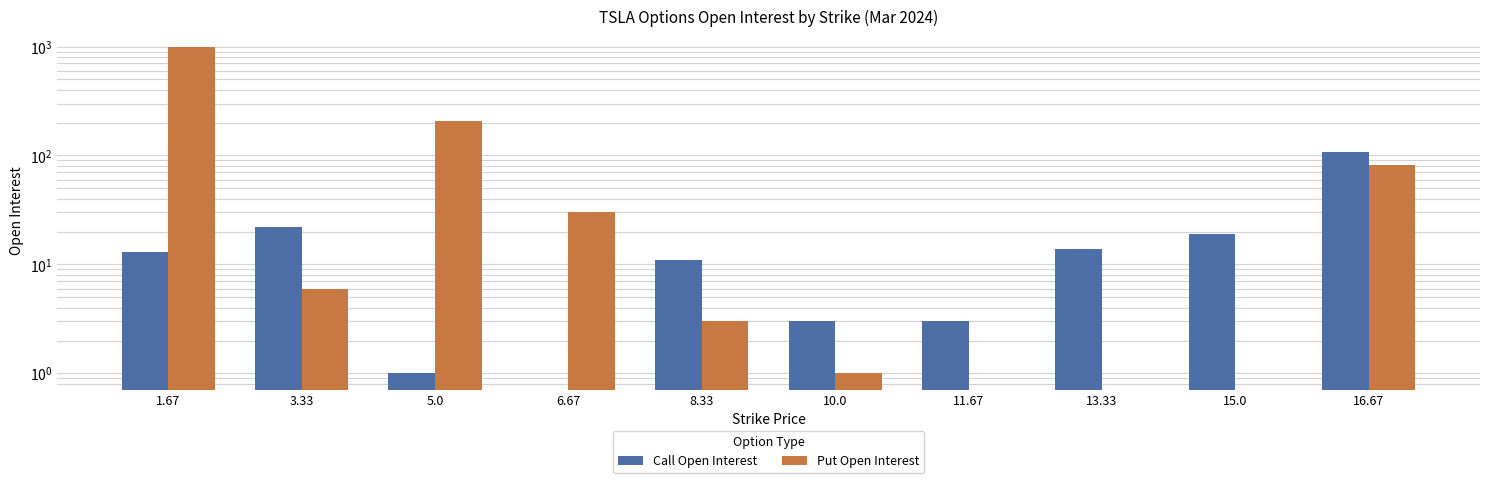

Rank the categories by Put Open Interest value from lowest to highest.

11.67, 13.33, 15.0, 10.0, 8.33, 3.33, 6.67, 16.67, 5.0, 1.67